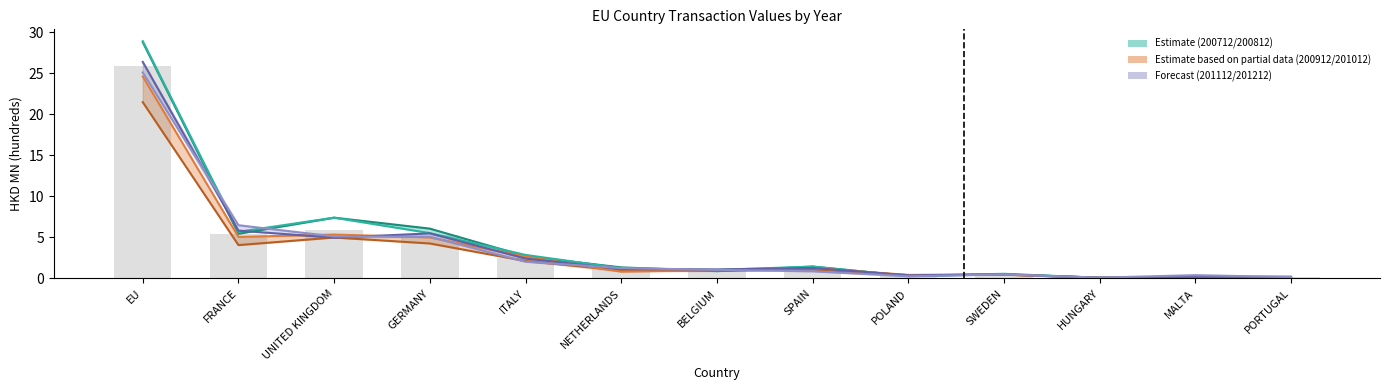

Which category has the highest value across all series?

EU